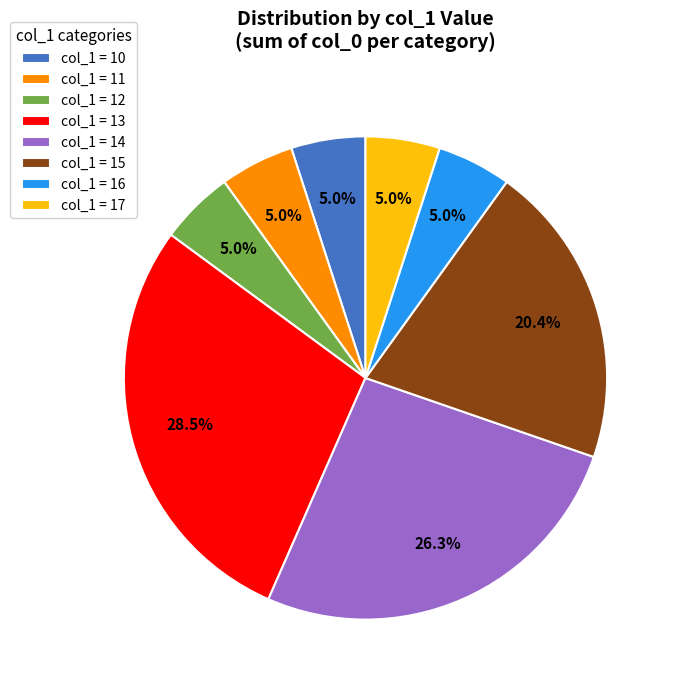

Which has a higher value, col_1 = 11 or col_1 = 15?

col_1 = 15